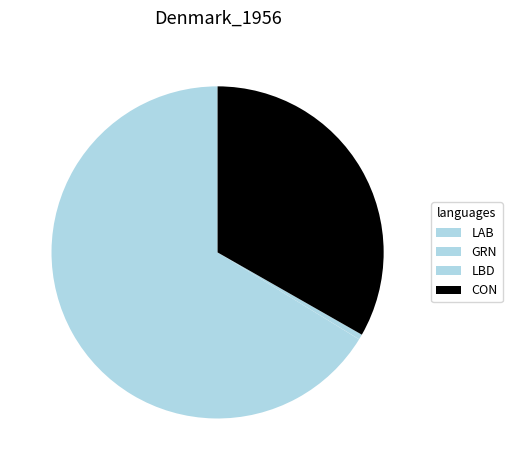

Which slice represents more than half of the pie?

LAB